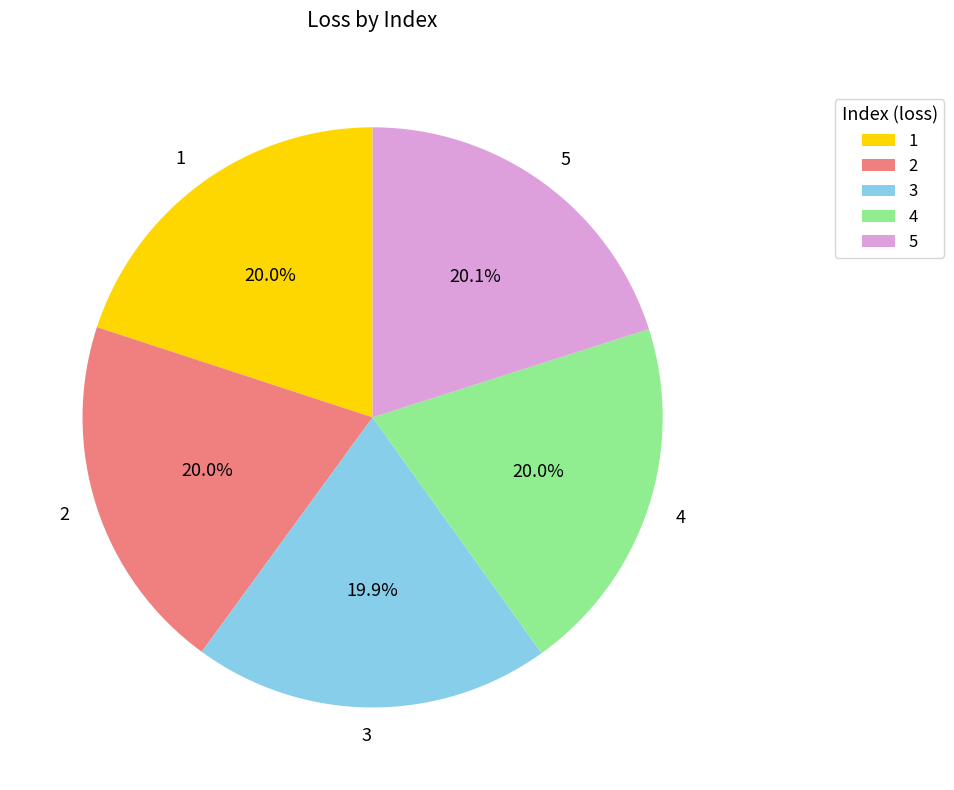

How many segments does this pie chart have?

5